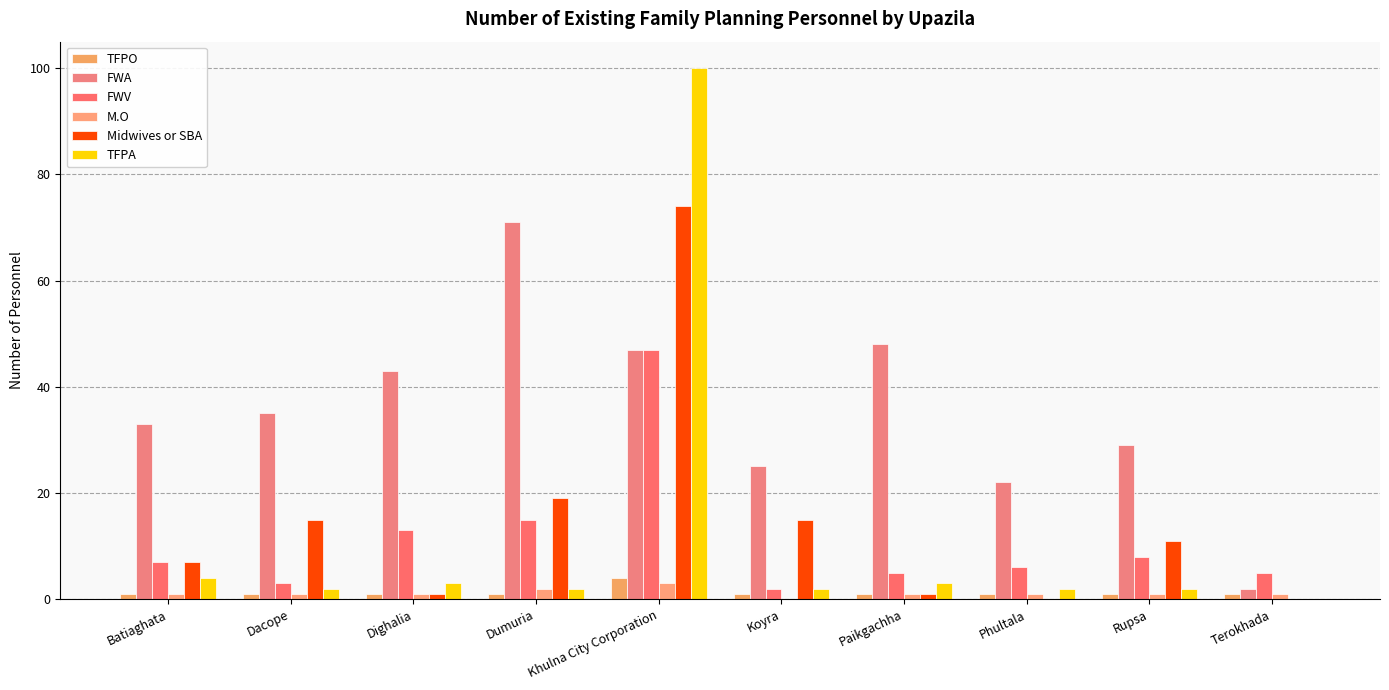

What position from the left is Koyra?

6